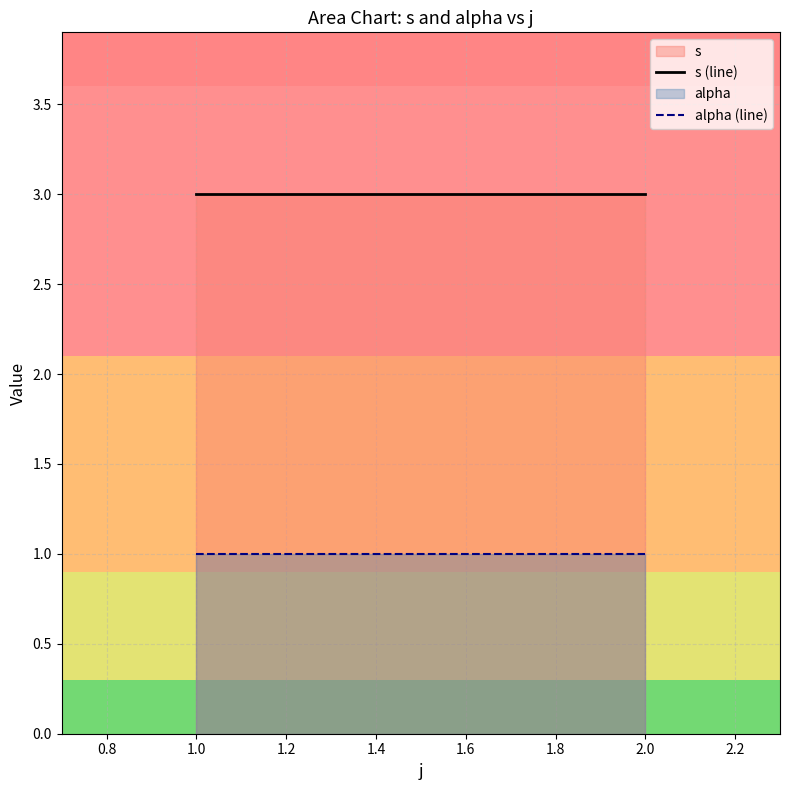

What is the minimum value shown in the chart?

1